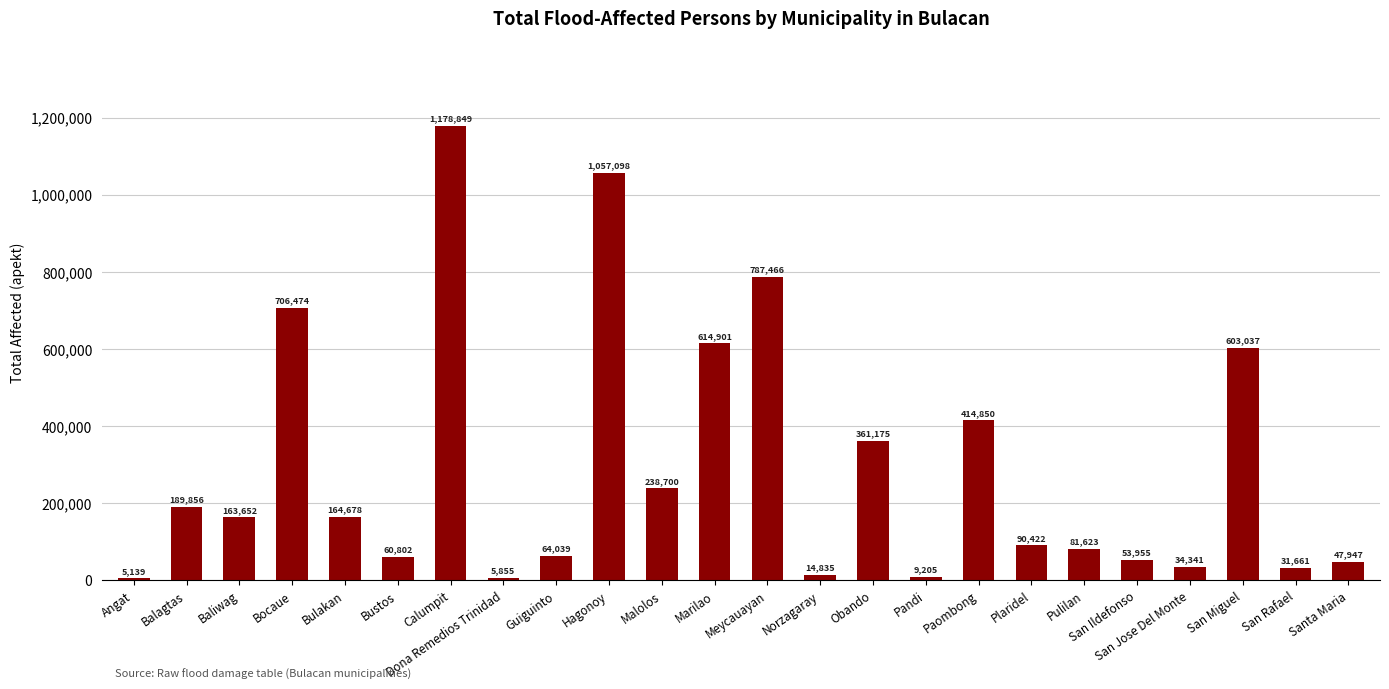

Is it true that the value at Dona Remedios Trinidad is 5855?

True